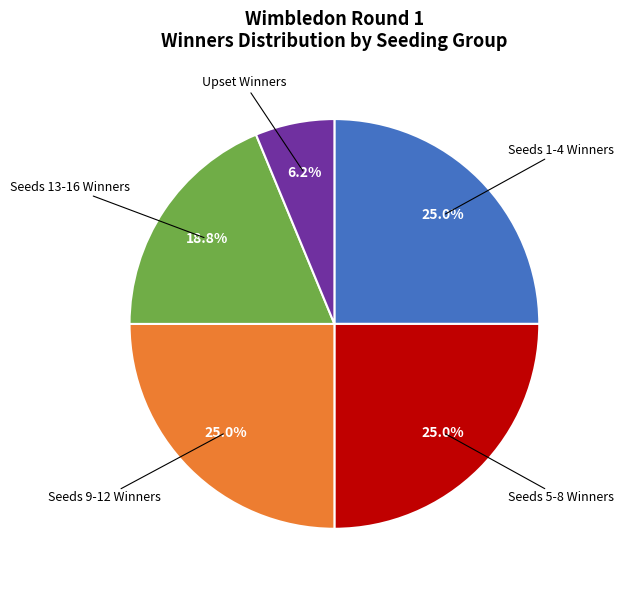

To the nearest percent, what is the average slice percentage?

20%